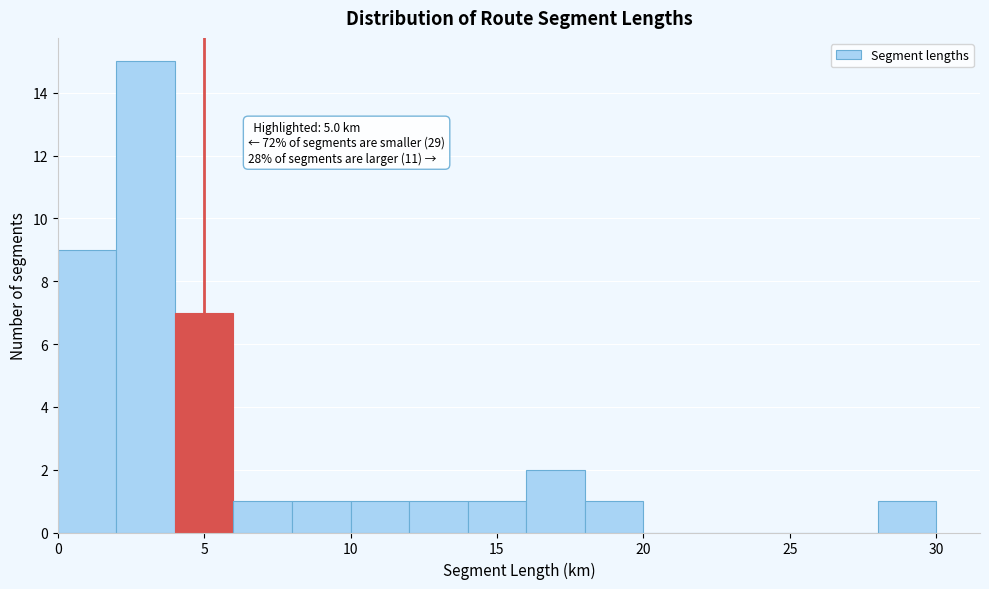

Over which range of the x-axis is the bar tallest?

2 to 4